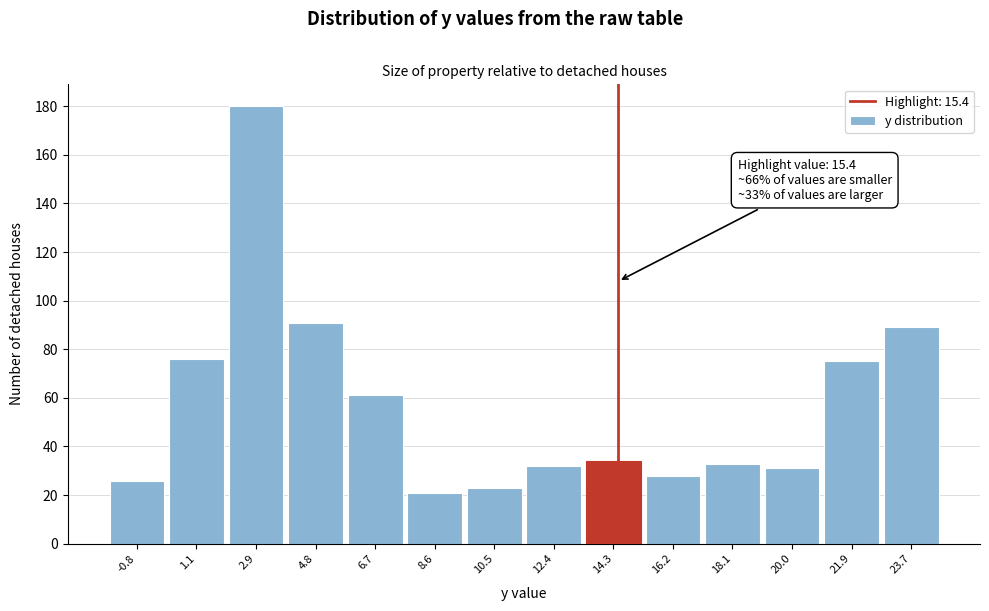

Reading right to left, extract all data points from this chart.

23.7=89	21.9=75	20.0=31	18.1=33	16.2=28	14.3=34	12.4=32	10.5=23	8.6=21	6.7=61	4.8=91	2.9=180	1.1=76	-0.8=26